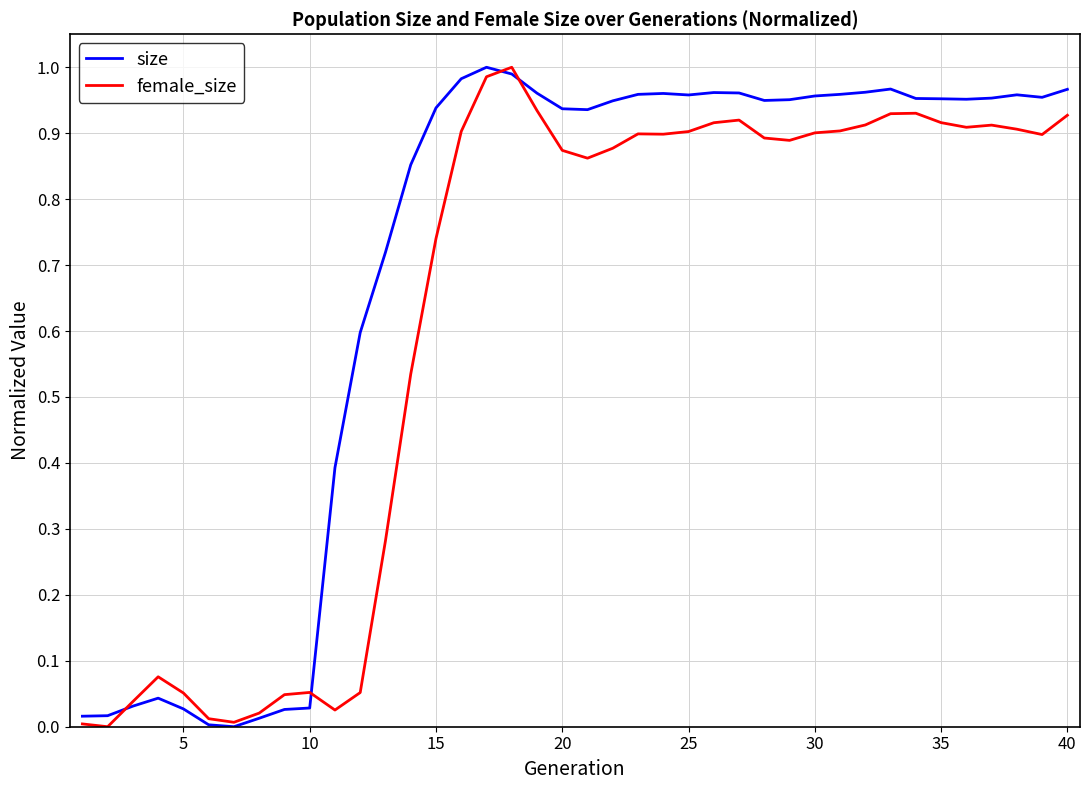

List the series in order of their overall mean, lowest first.

female_size, size